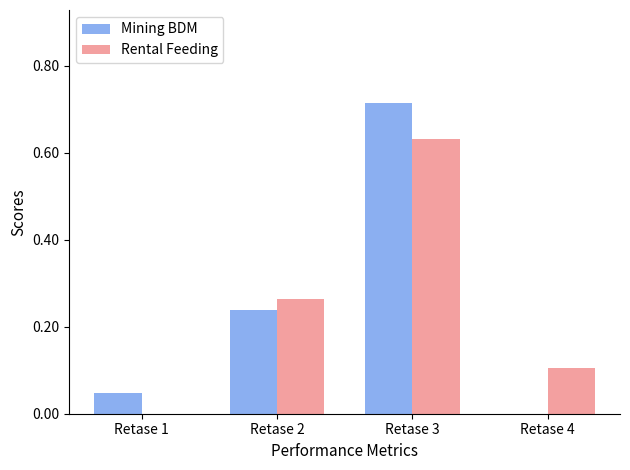

Between Retase 2 and Retase 4, which series saw the biggest shift?

Mining BDM